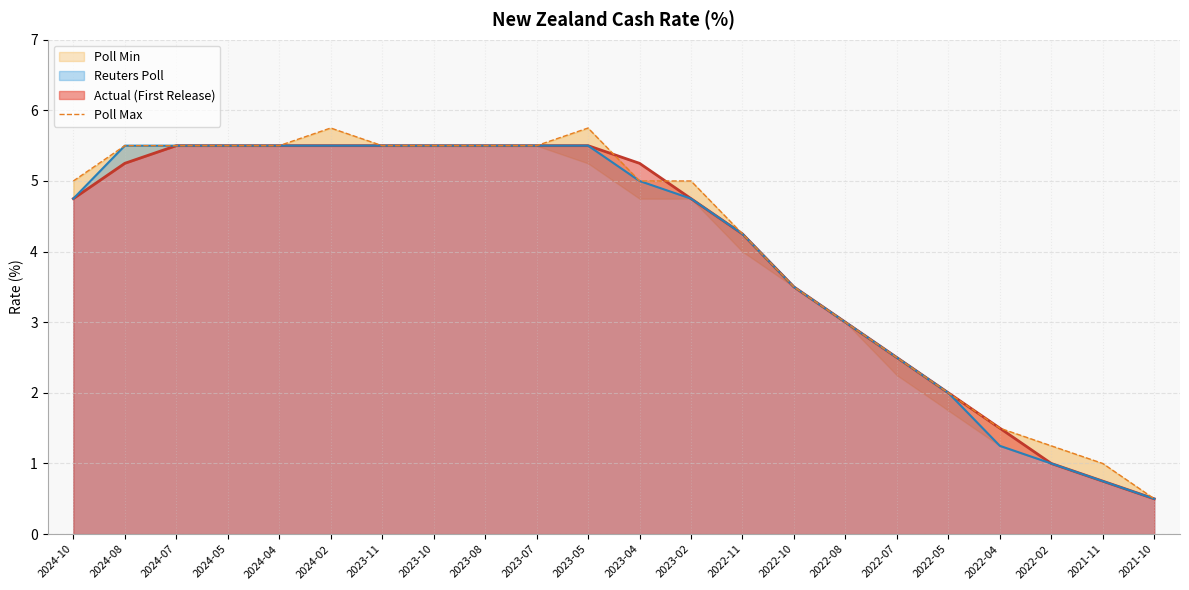

What is the sum of the values at 2022-04 and 2022-08?

4.5